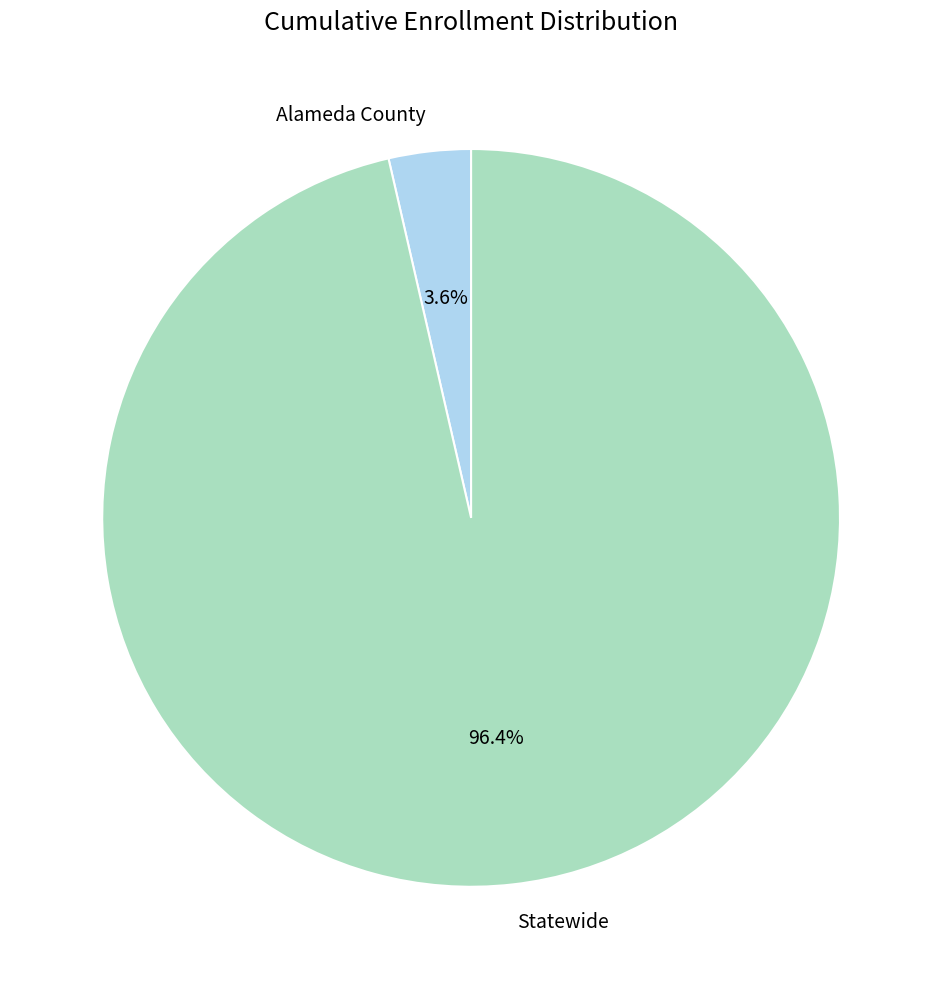

To the nearest percent, what portion does Statewide represent?

96%